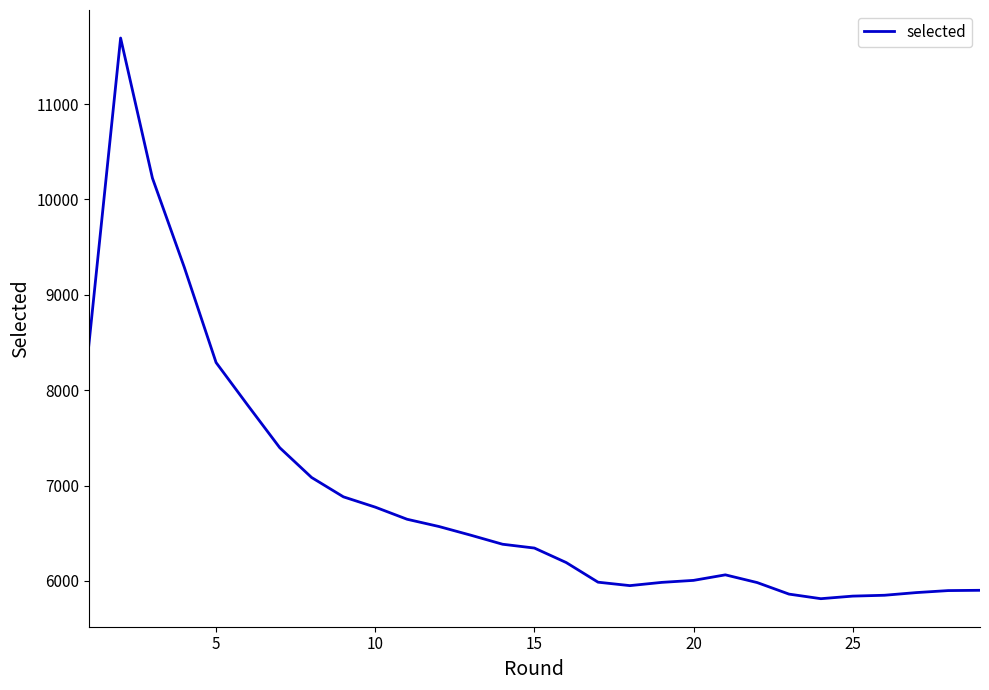

How many distinct data groups are displayed?

1